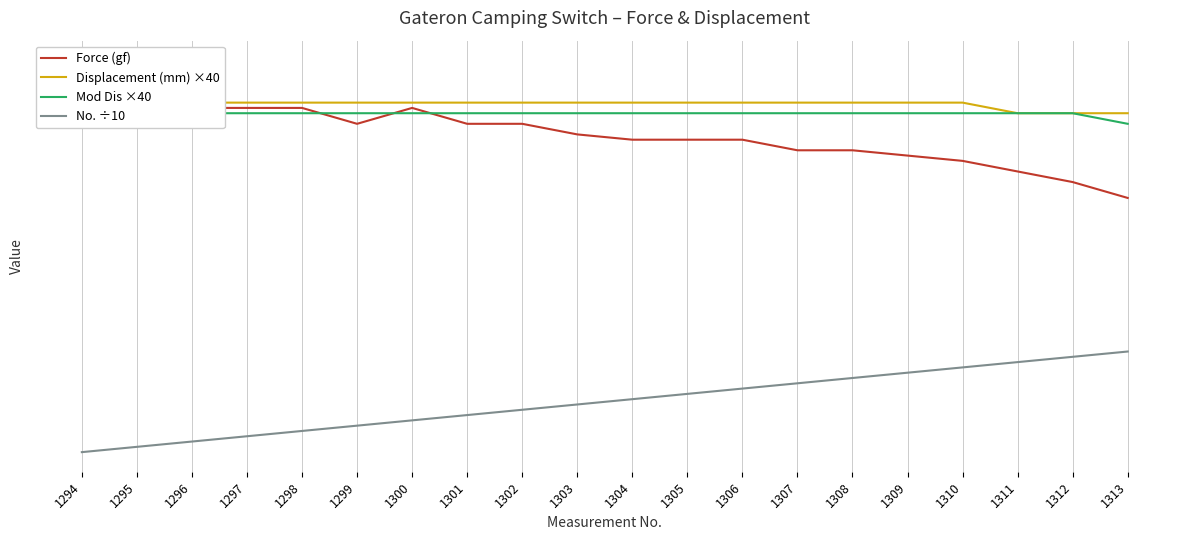

Which label corresponds to the largest value in the chart?

1294